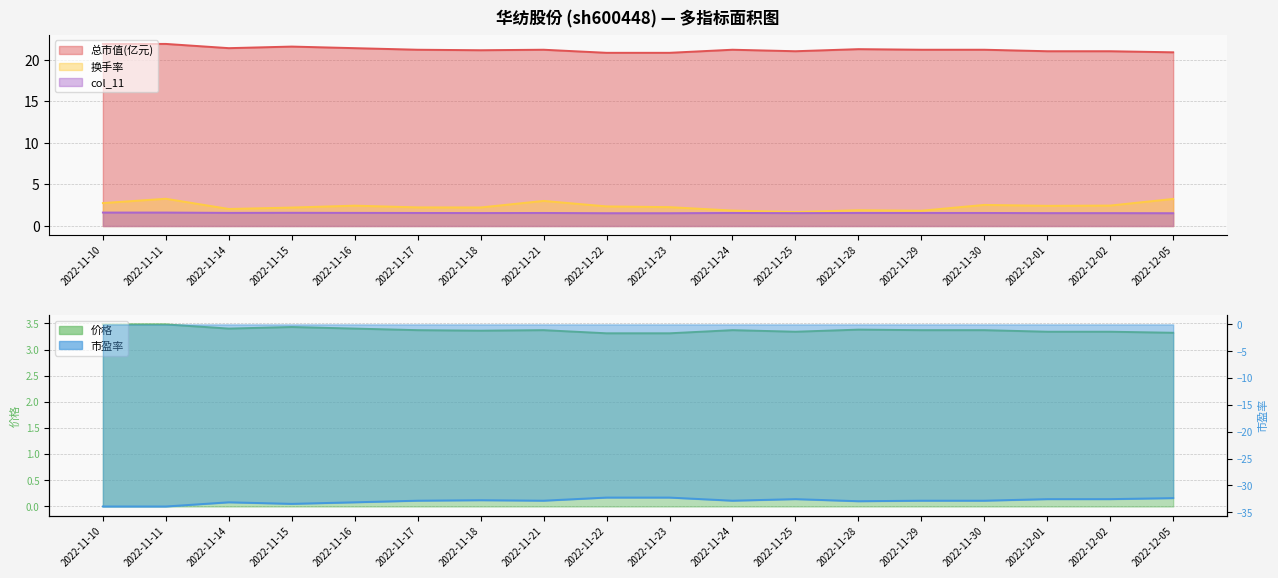

The value of 价格 at 2022-11-15 is 1.5. True or false?

False